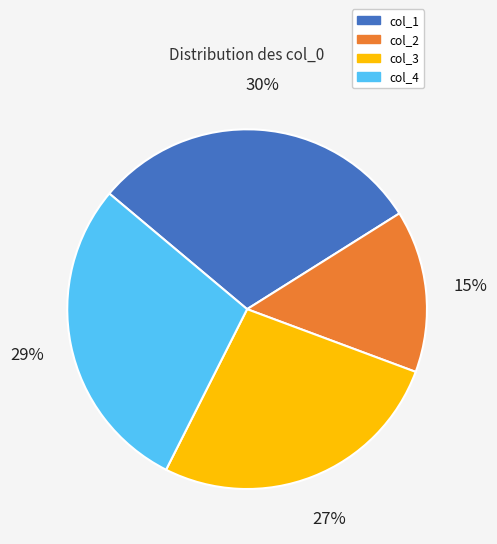

Which slice is the smallest?

col_2